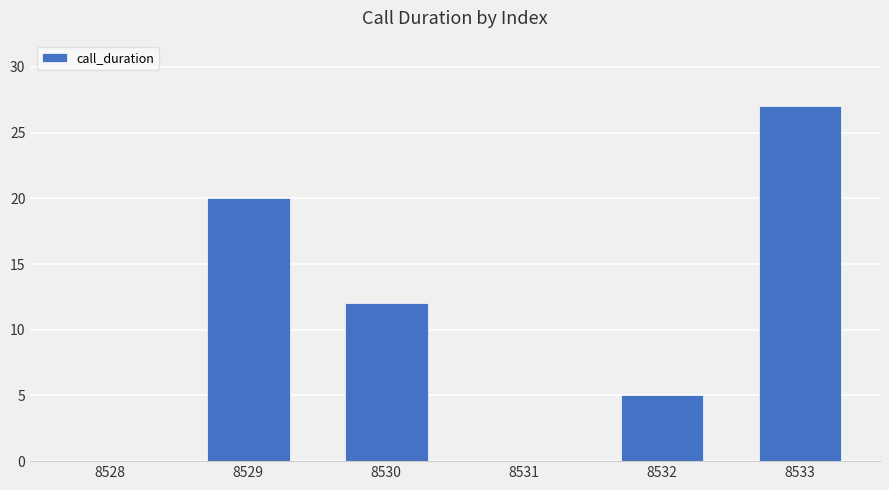

Count the values in the range 0 to 20.

5